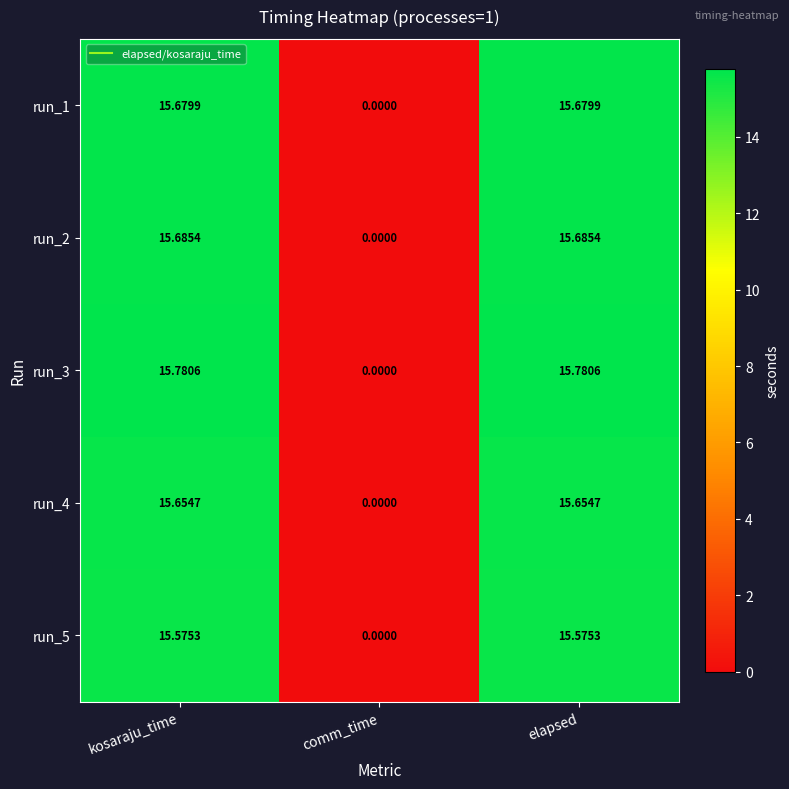

Which series has the widest spread of values?

run_3